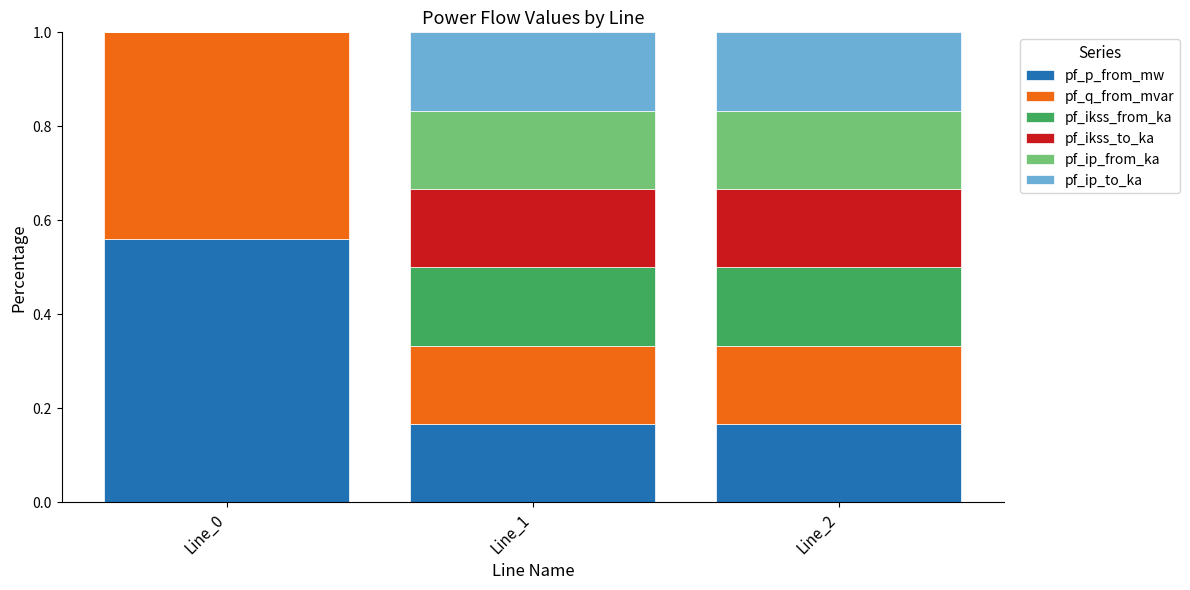

The pf_p_from_mw series shows 0.3 at Line_1. True or false?

False